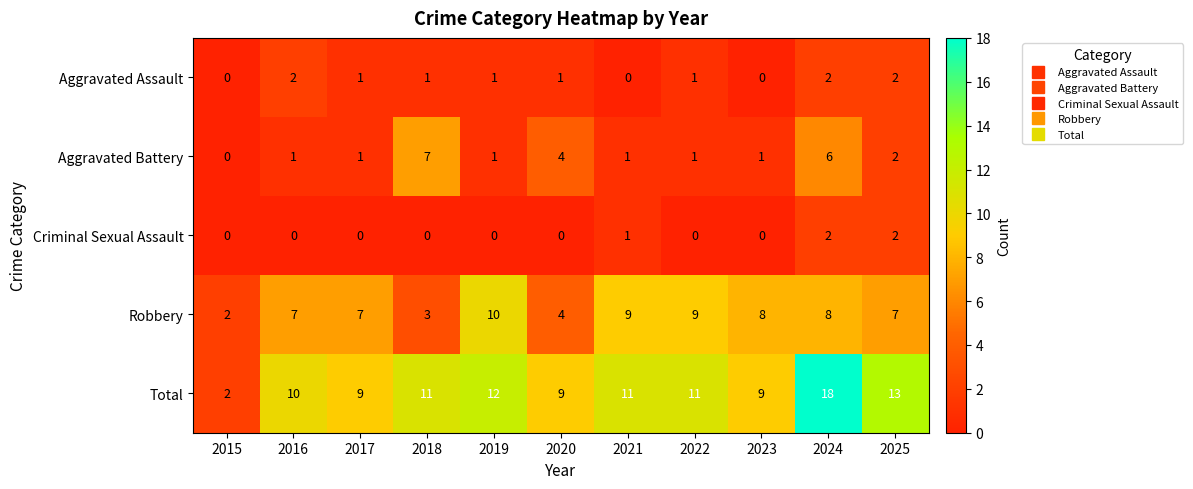

What is the difference between the maximum and minimum values in the Total series?

16